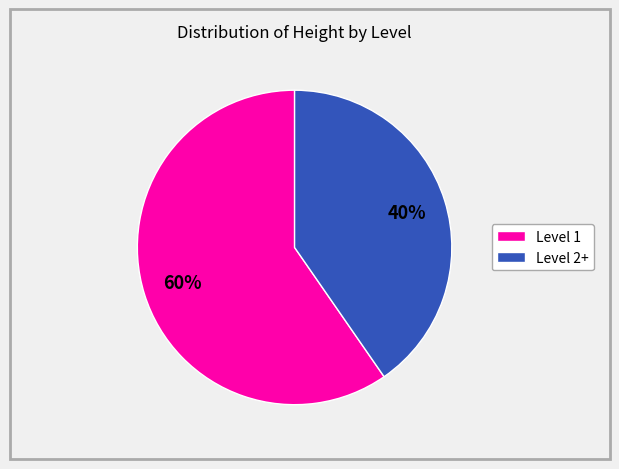

To the nearest percent, what portion does Level 1 represent?

60%